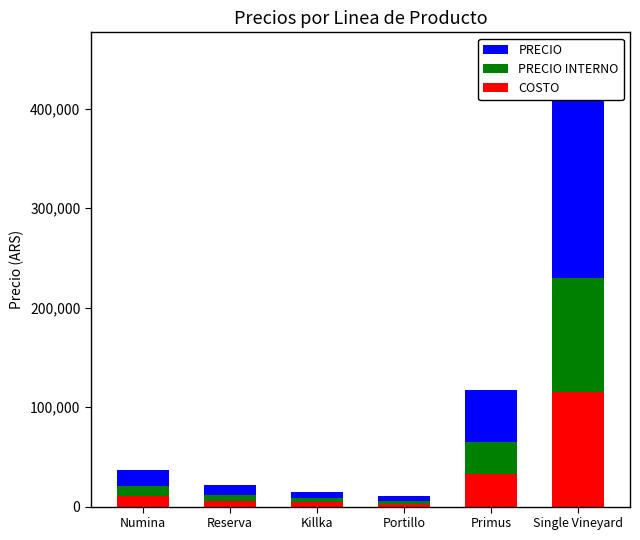

At which category does the chart reach its peak across all series?

Single Vineyard